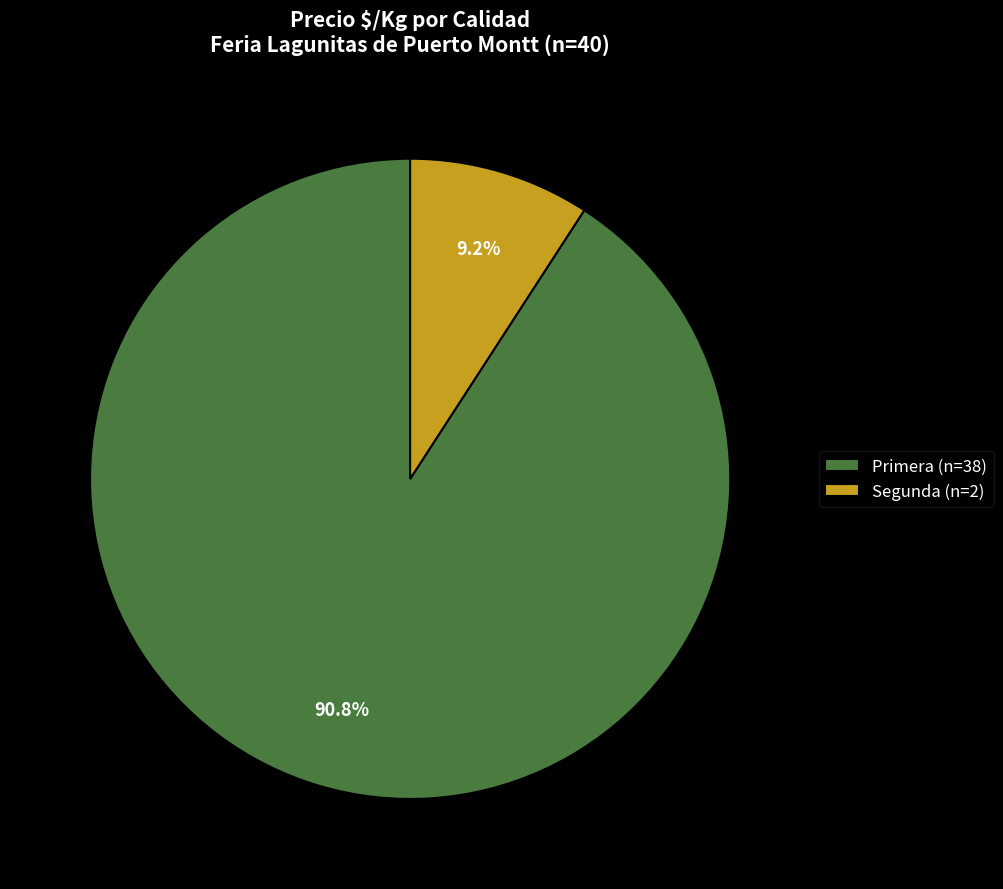

Rank the categories by value from lowest to highest.

Segunda (n=2), Primera (n=38)